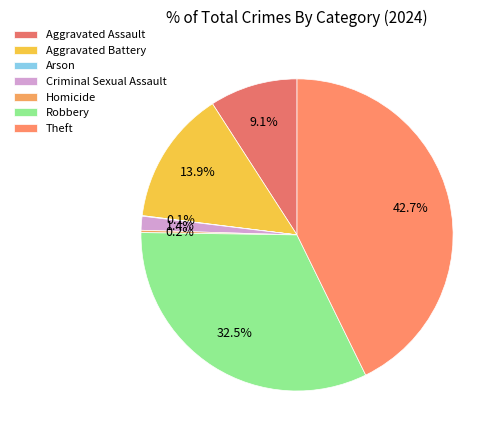

To the nearest percent, what is the combined percentage of Aggravated Assault and Criminal Sexual Assault?

11%